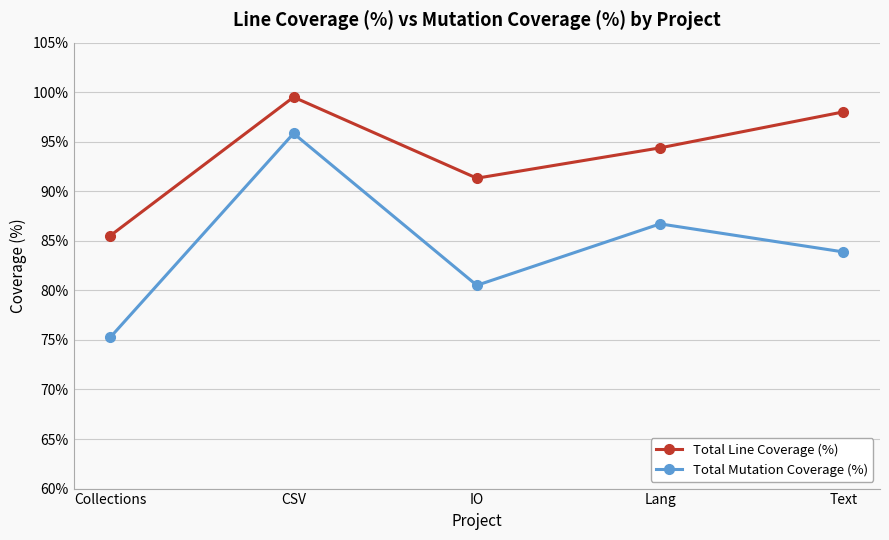

What is the difference between the maximum and minimum values in the Total Line Coverage (%) series?

14.0